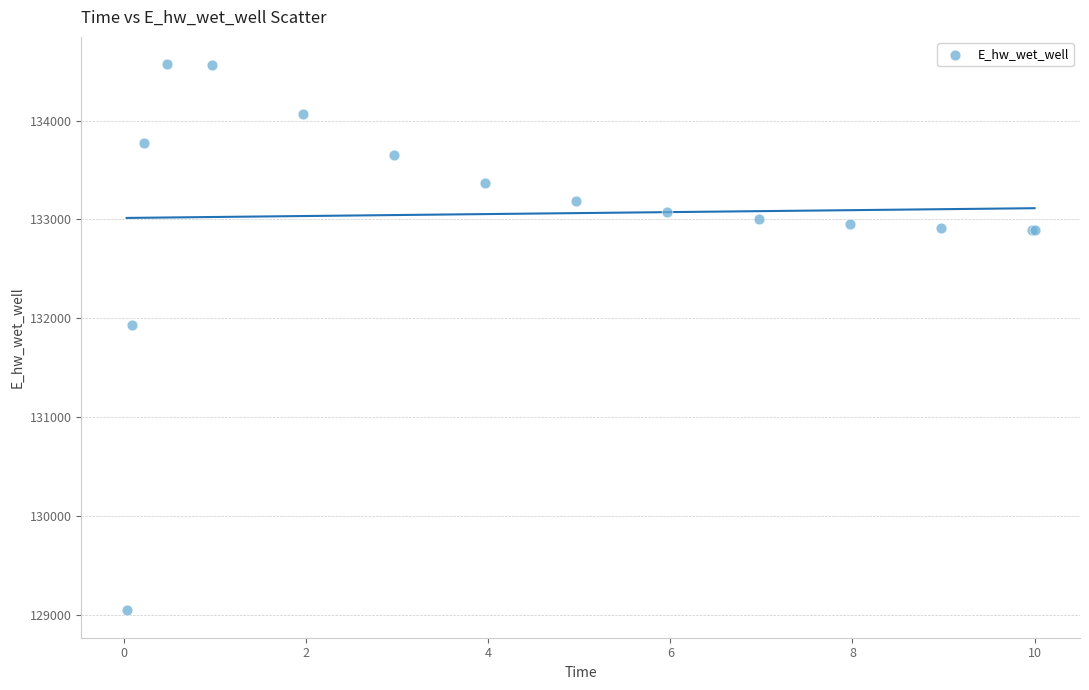

What Y value in the scatter plot is closest to 131809?

131928.9